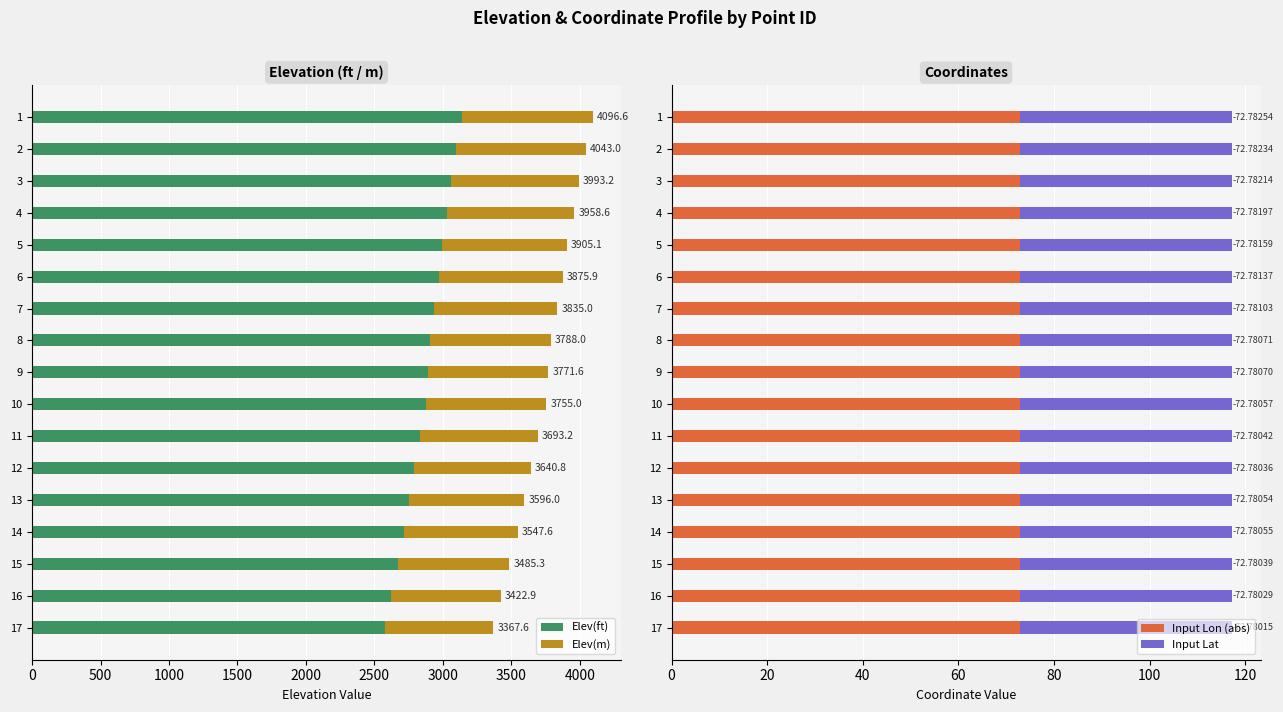

What is the average value of the Elev(m) series?

876.3